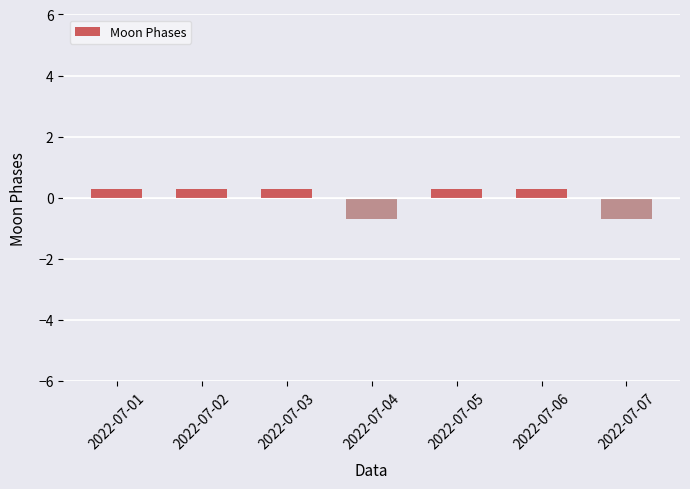

Are the bars grouped side by side (vs. stacked)?

No